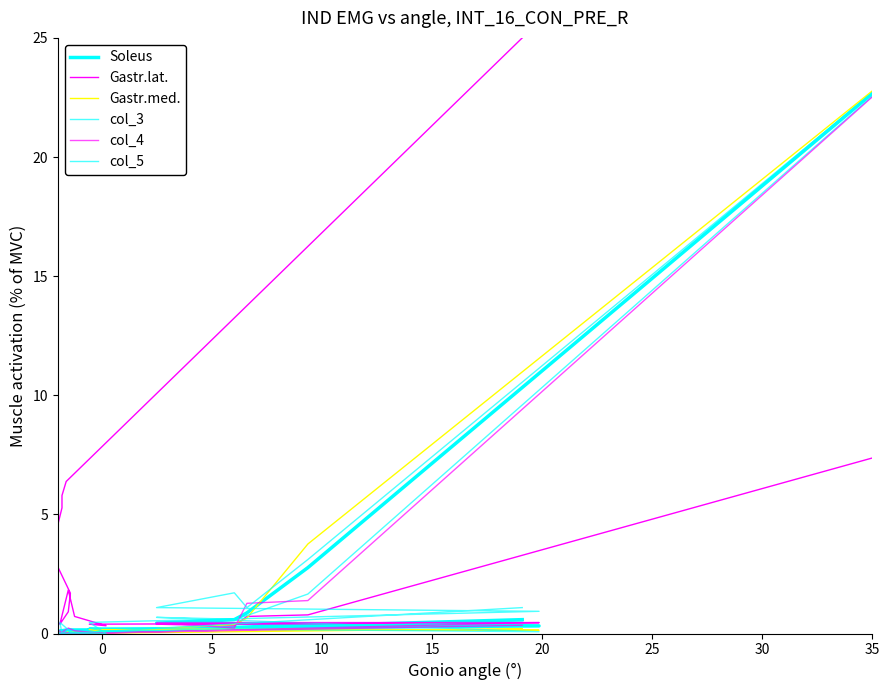

What is the sum of all col_3 values?

29.9